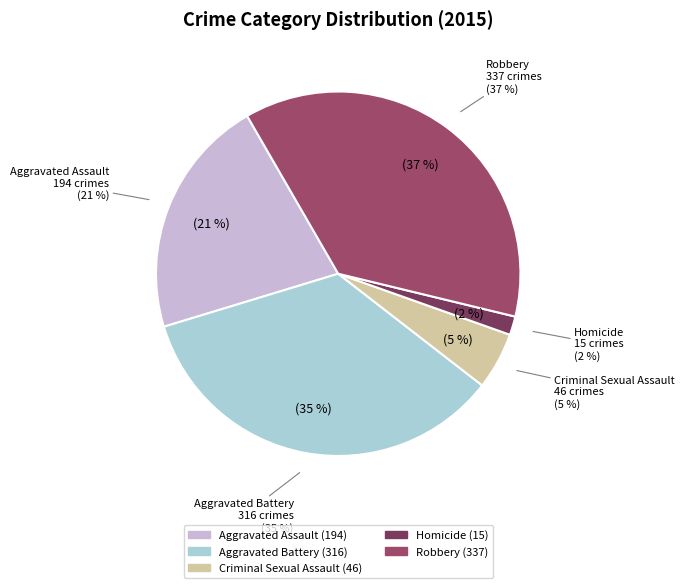

Count the number of slices in the pie.

5